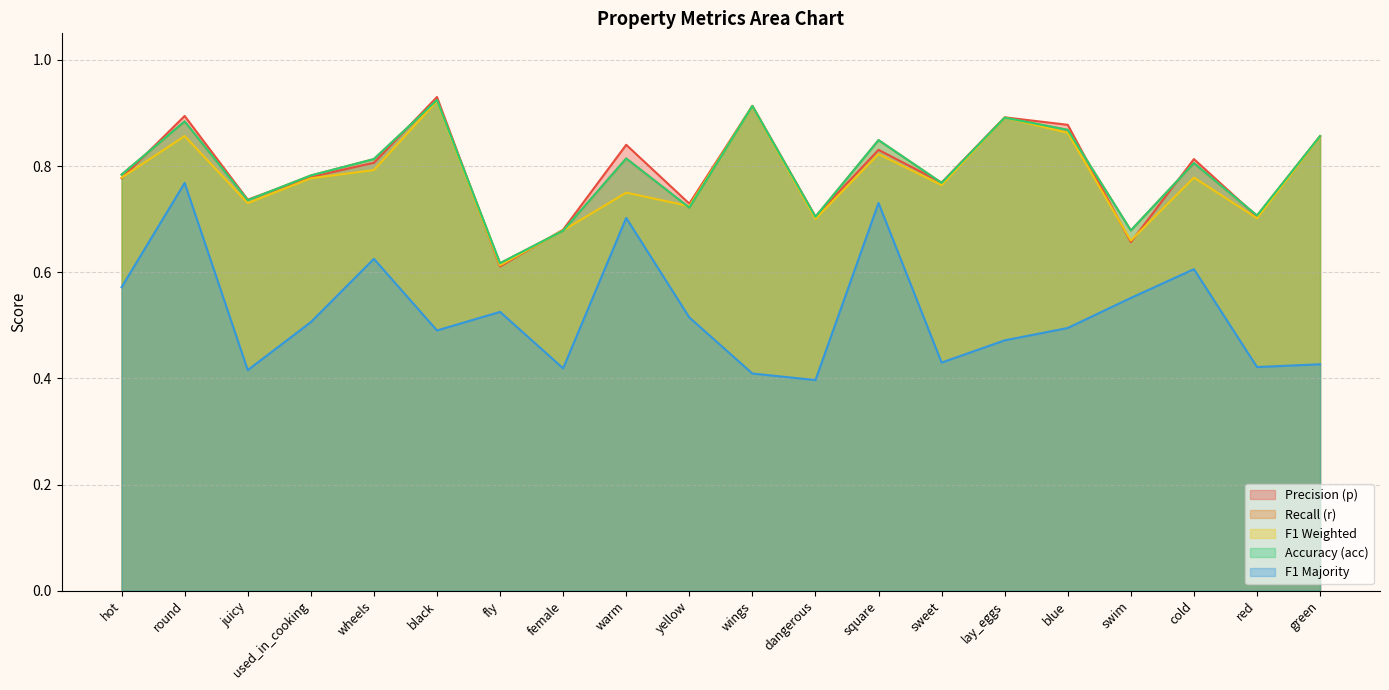

Reading right to left, what are all the values shown in this chart?

p: 0.9	0.7	0.8	0.7	0.9	0.9	0.8	0.8	0.7	0.9	0.7	0.8	0.7	0.6	0.9	0.8	0.8	0.7	0.9	0.8
r: 0.9	0.7	0.8	0.7	0.9	0.9	0.8	0.8	0.7	0.9	0.7	0.8	0.7	0.6	0.9	0.8	0.8	0.7	0.9	0.8
f1_weighted: 0.9	0.7	0.8	0.7	0.9	0.9	0.8	0.8	0.7	0.9	0.7	0.7	0.7	0.6	0.9	0.8	0.8	0.7	0.9	0.8
acc: 0.9	0.7	0.8	0.7	0.9	0.9	0.8	0.8	0.7	0.9	0.7	0.8	0.7	0.6	0.9	0.8	0.8	0.7	0.9	0.8
f1_majority: 0.4	0.4	0.6	0.6	0.5	0.5	0.4	0.7	0.4	0.4	0.5	0.7	0.4	0.5	0.5	0.6	0.5	0.4	0.8	0.6